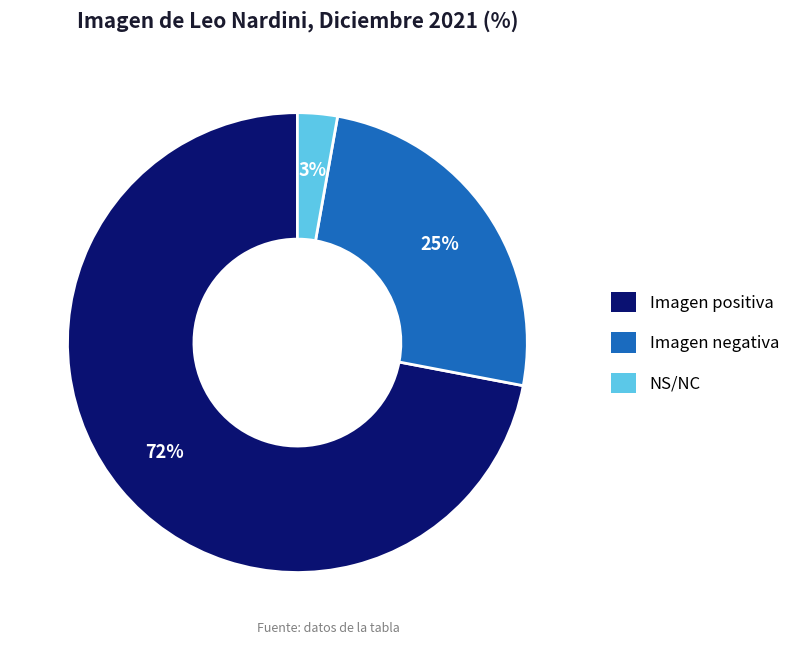

The Imagen negativa slice represents 25% of the pie. True or false?

True